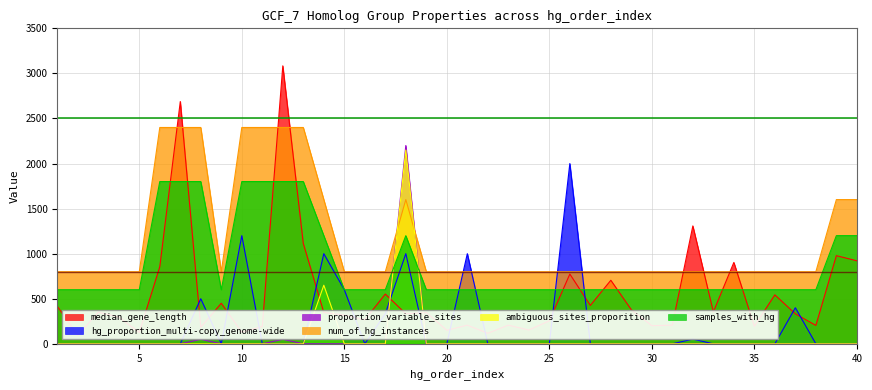

What is the minimum value for num_of_hg_instances?

800